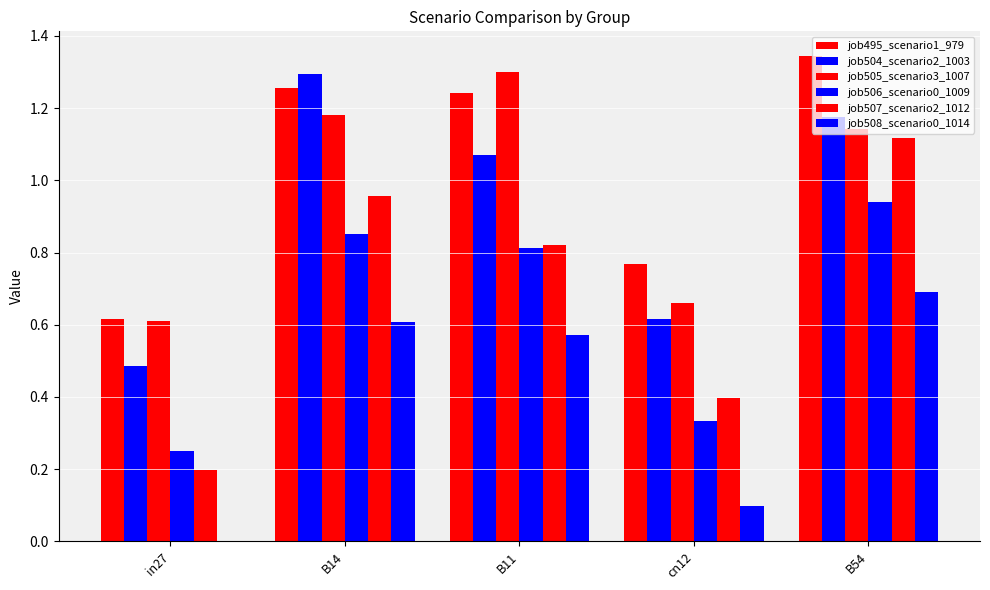

The job506_scenario0_1009 series shows 0.3 at B11. True or false?

False